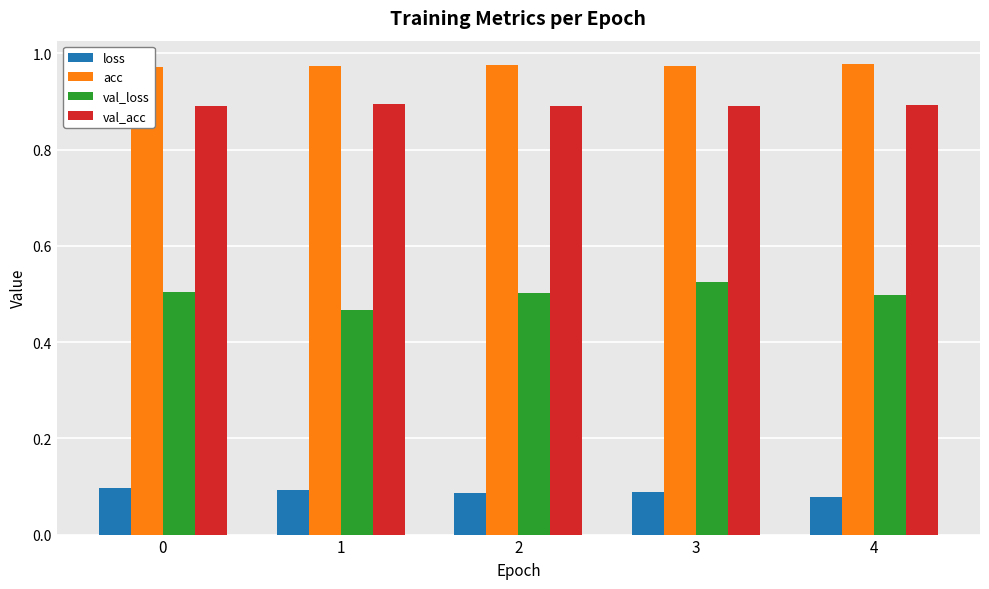

True or false: val_loss has a value of 0.2 at 4.

False